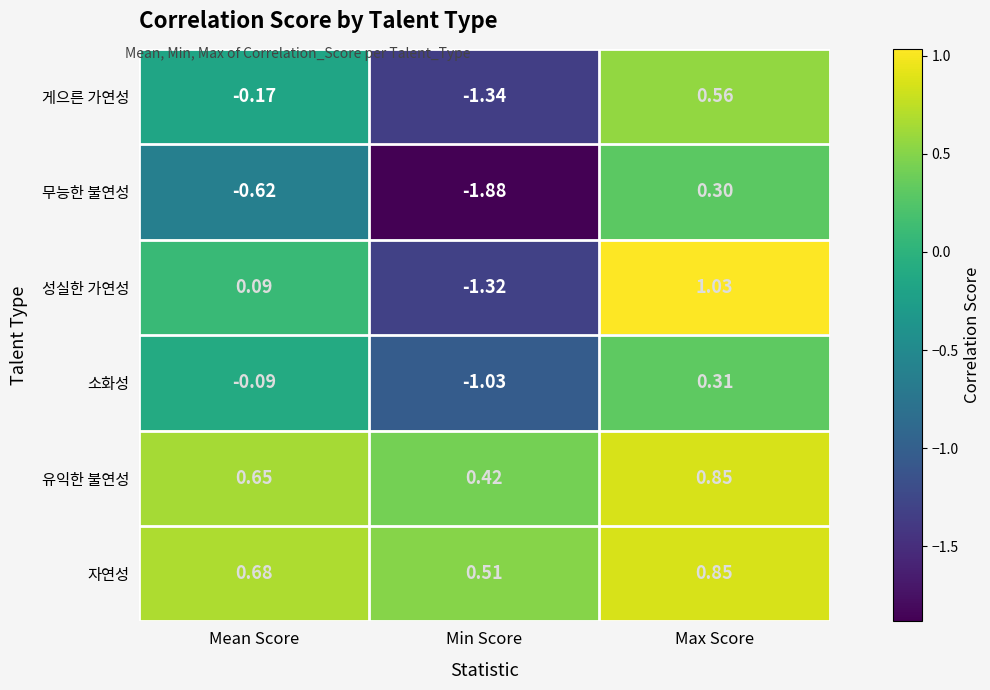

At which label is 소화성 closest to 0?

Mean Score